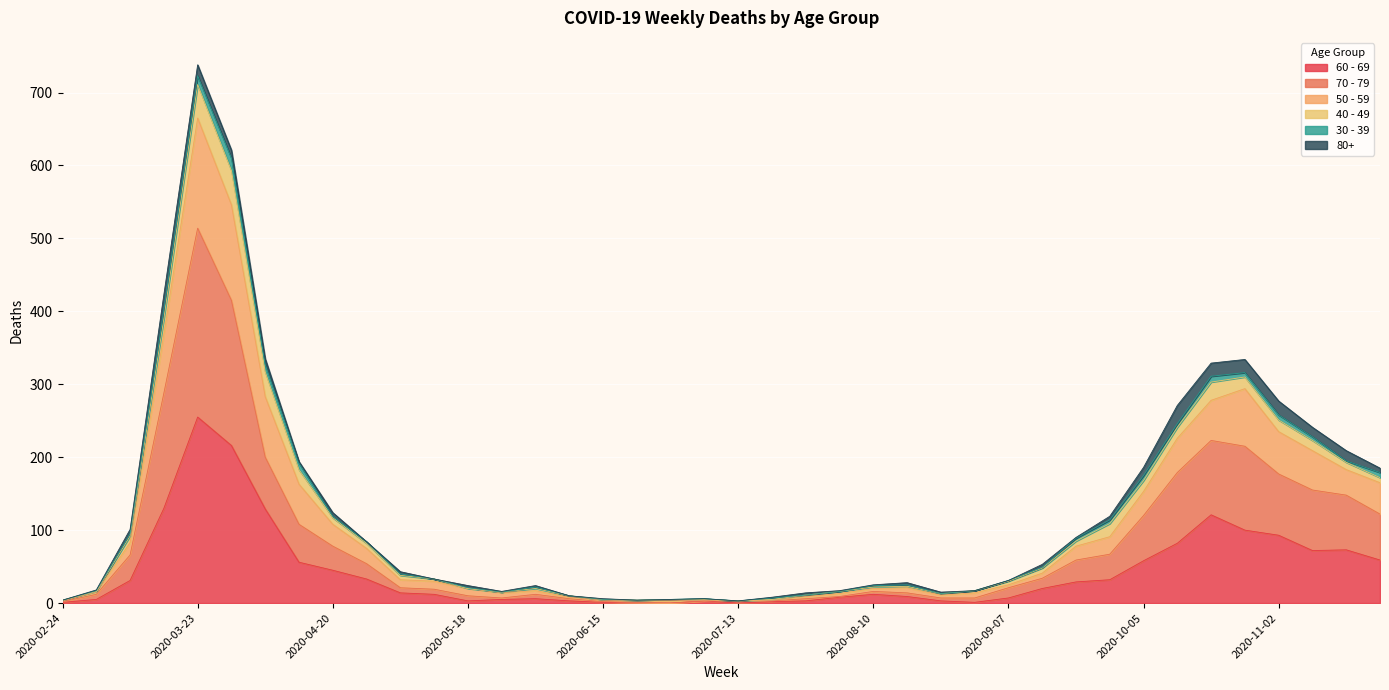

What is the difference between the second highest and second lowest values in the 60 - 69 series?

216